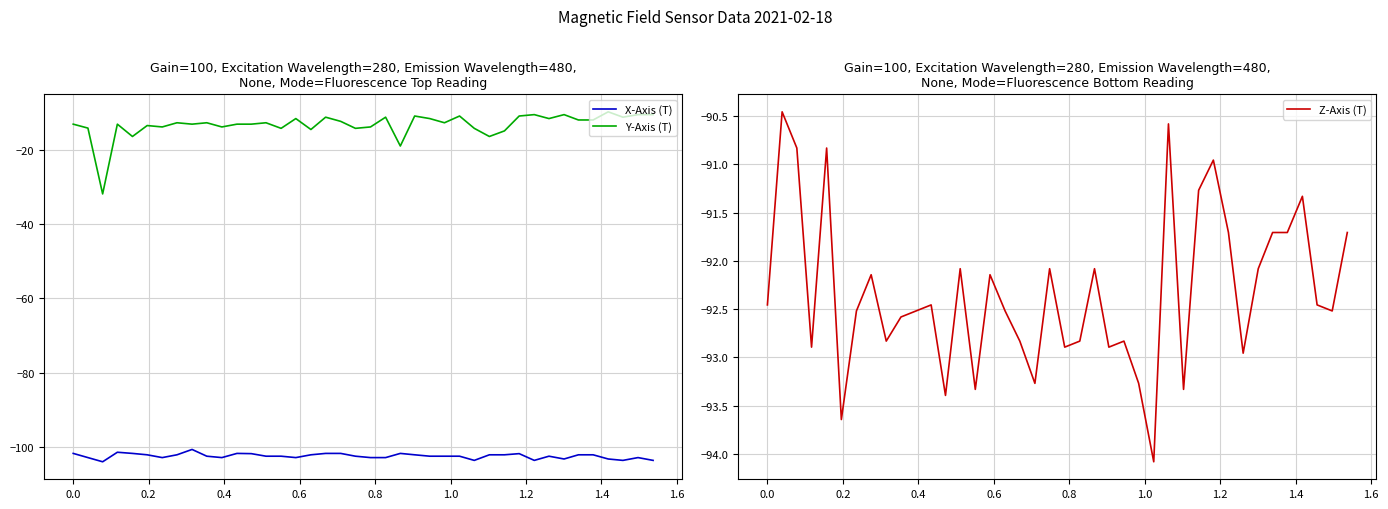

True or false: X-Axis (T) and Y-Axis (T) cross at least once.

False